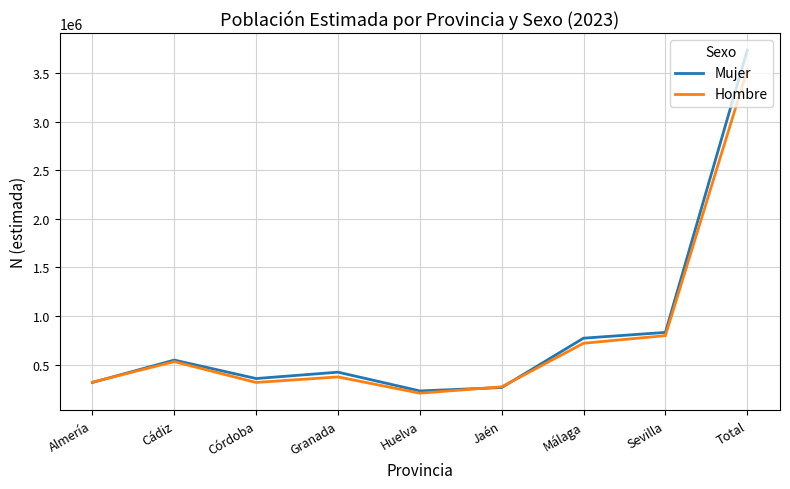

What is the highest value of the Mujer series?

3736954